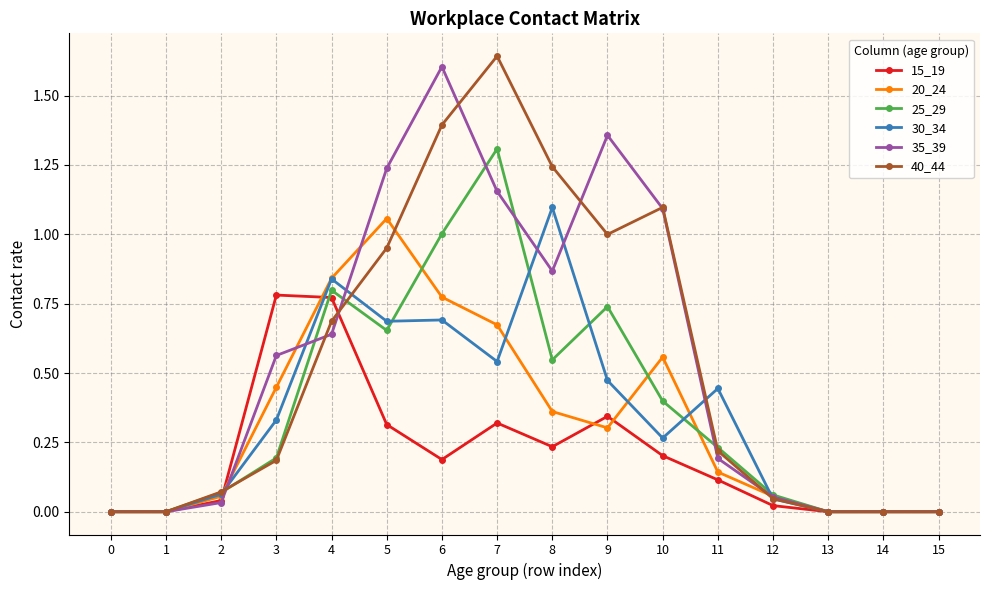

Between 1 and 2, which series saw the biggest shift?

40_44